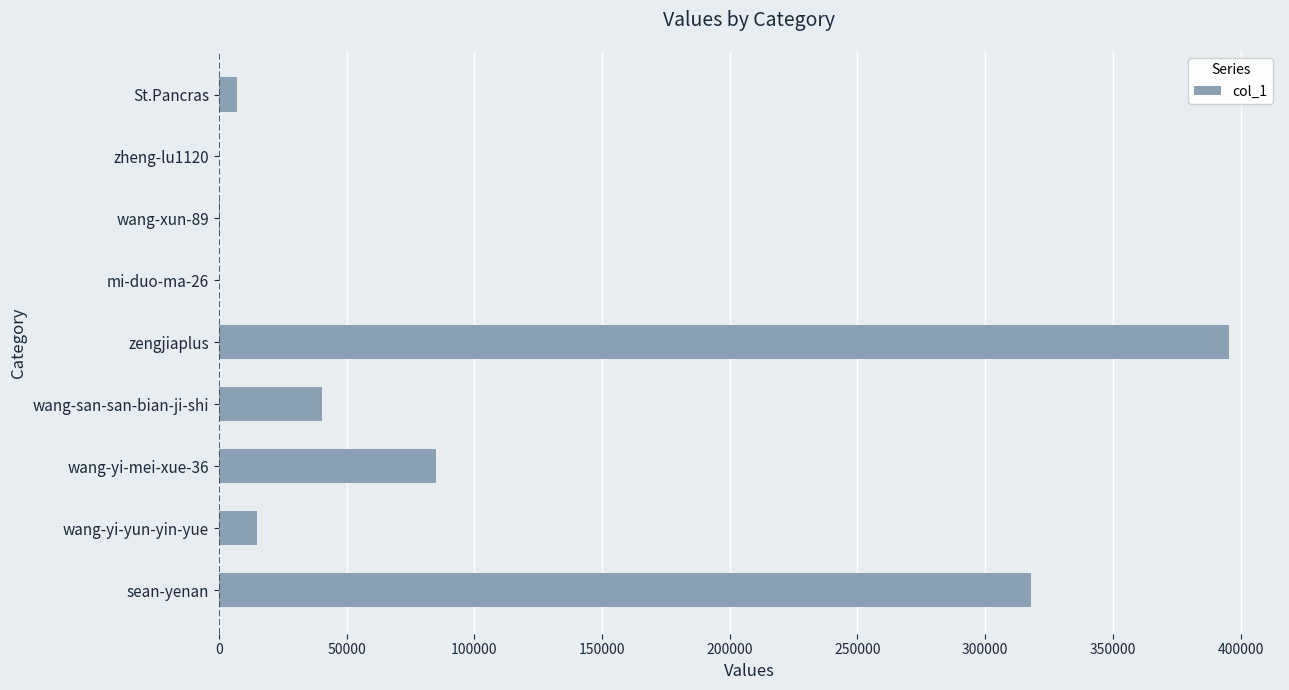

What is the maximum value shown in the chart?

395645